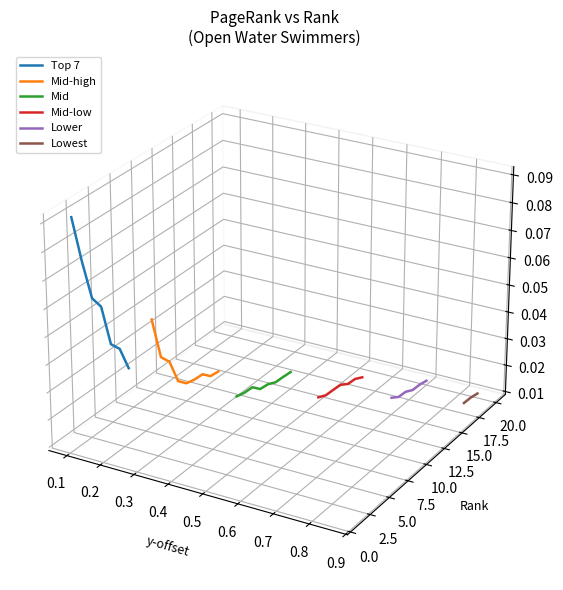

What is the value of the 1st point from the left?

0.1